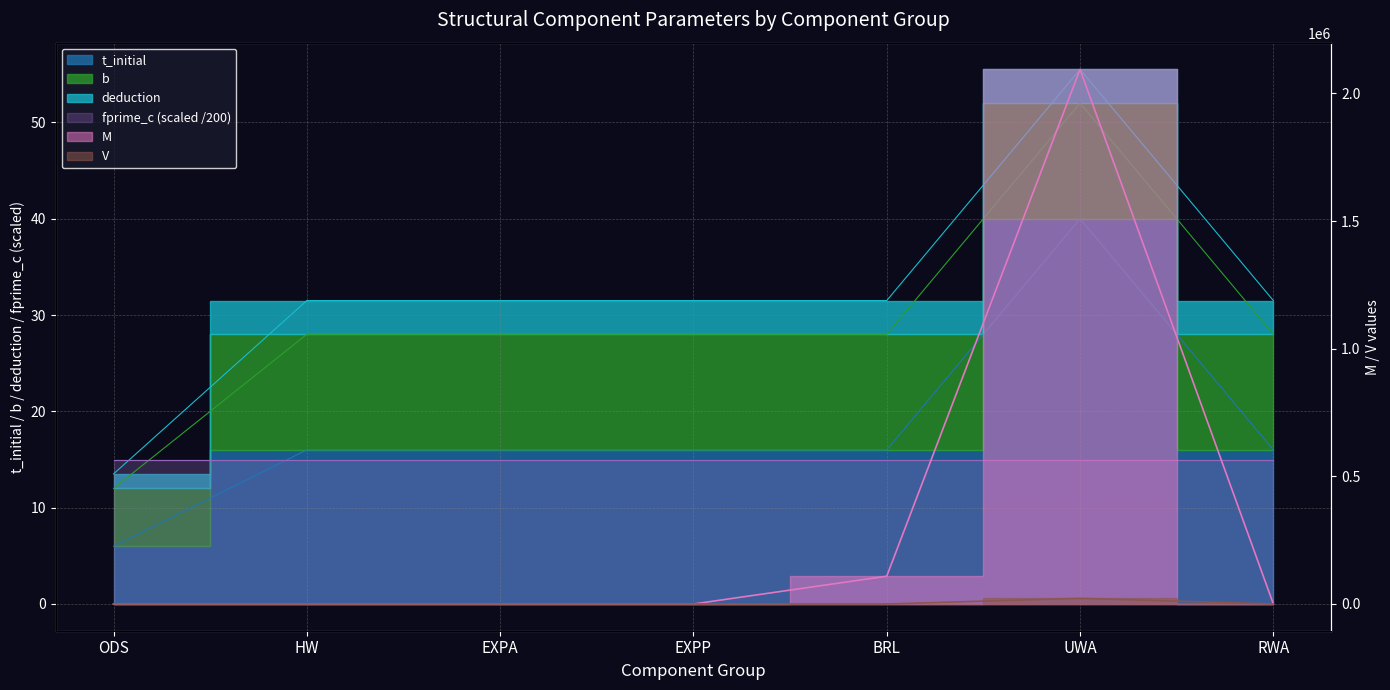

What is the difference between the t_initial values at HW and ODS?

10